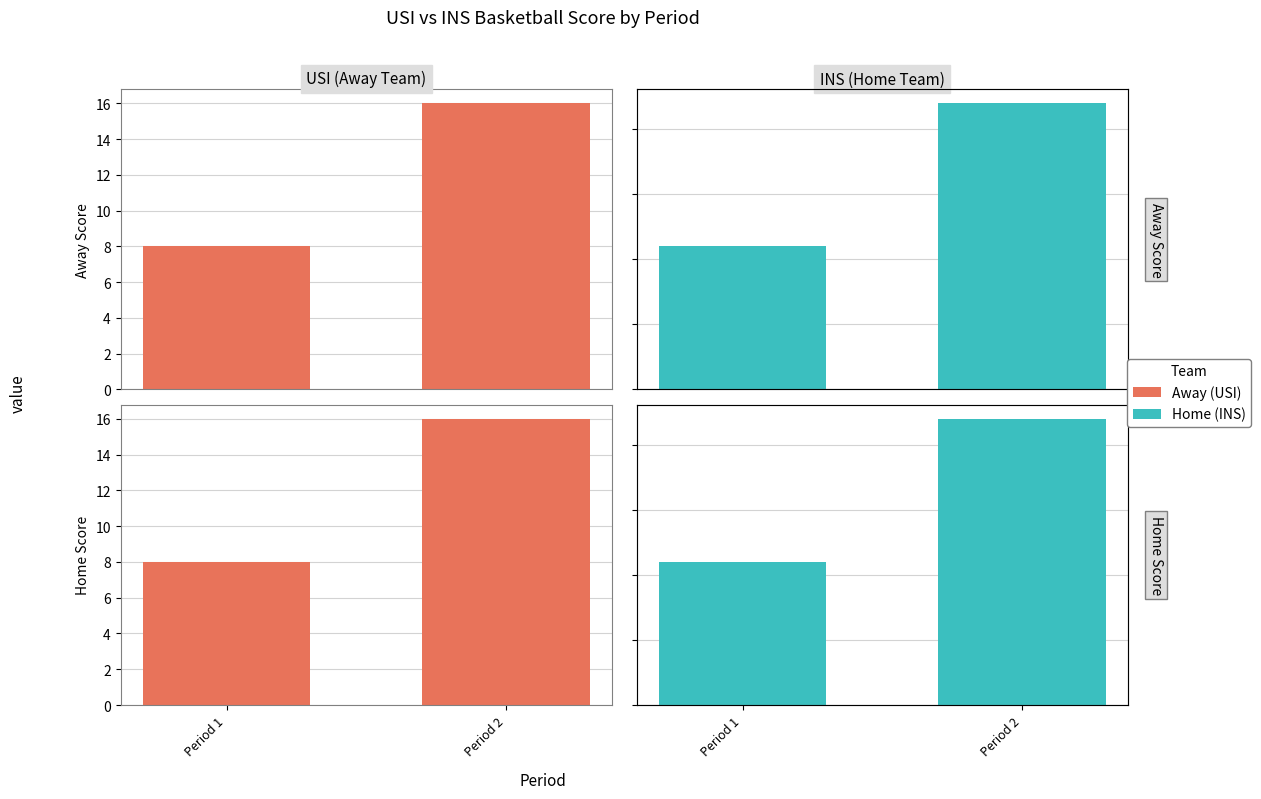

What is the difference between the INS (Home Team) values at Period 1 and Period 2?

11